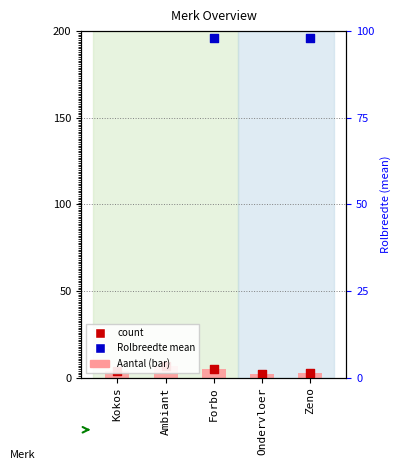

Which series has the largest total across all categories?

Rolbreedte mean